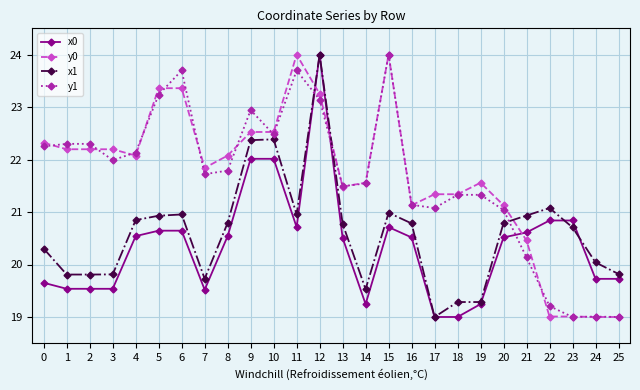

How many data points in y0 are less than 22?

13